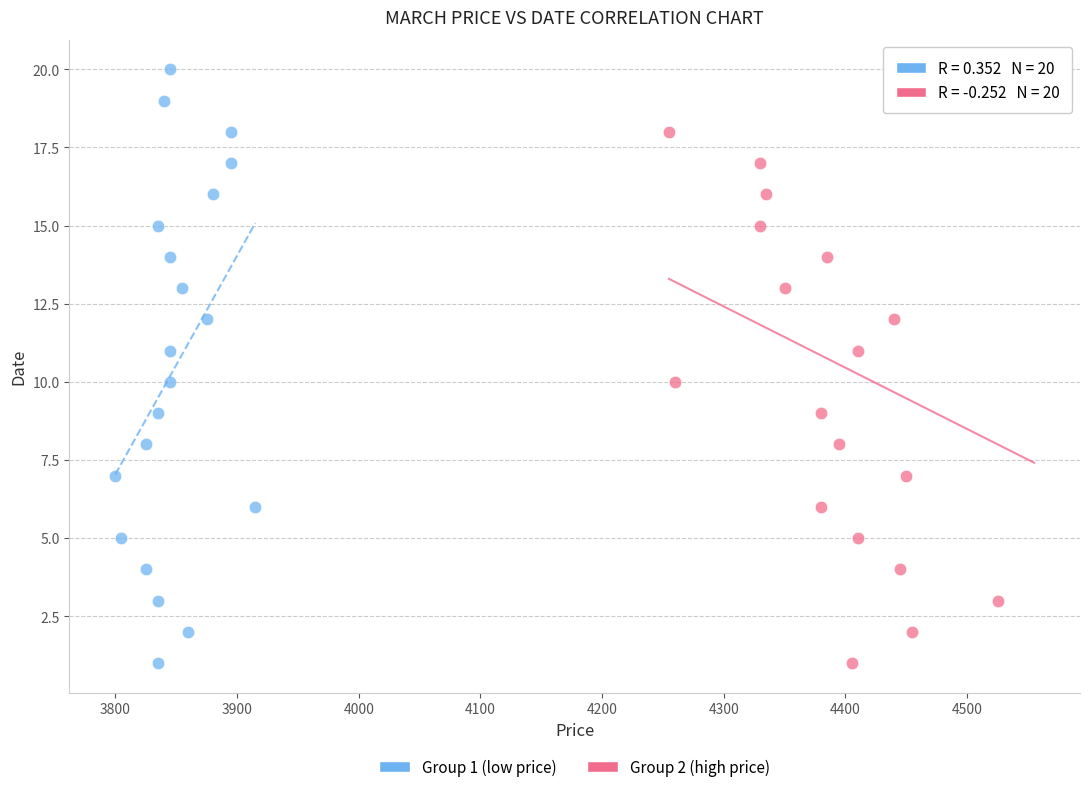

What are all the series names shown in the legend?

Group 1 (low price), Group 2 (high price)